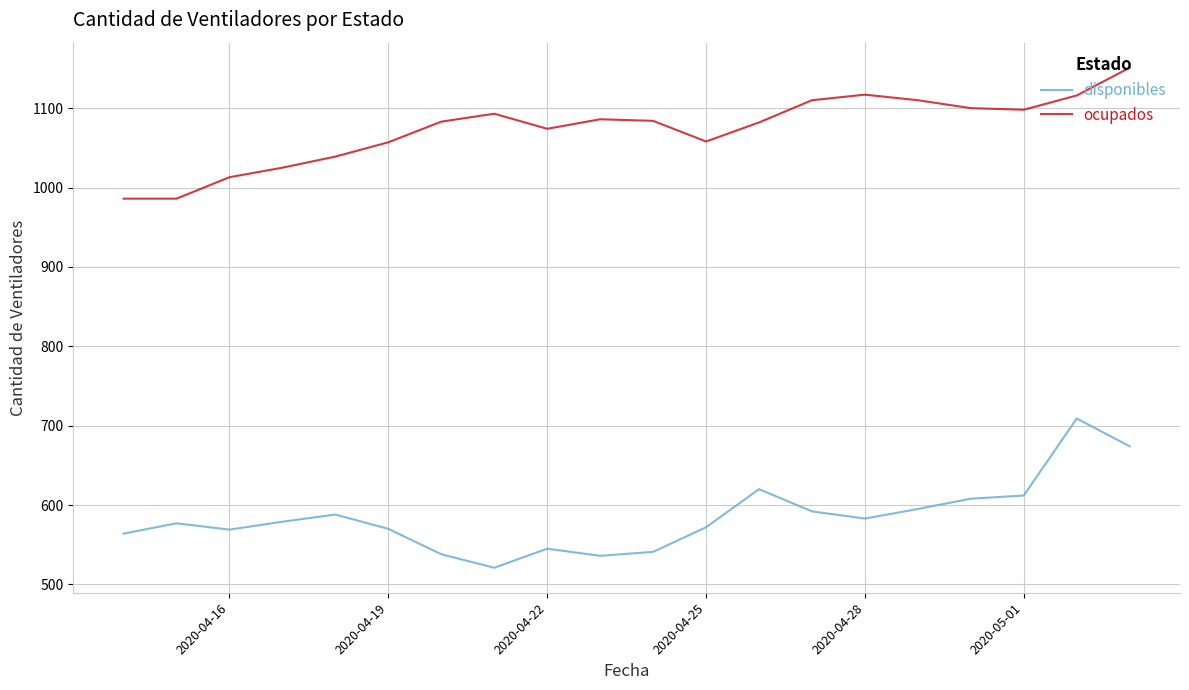

How many categories are shown in the chart?

20